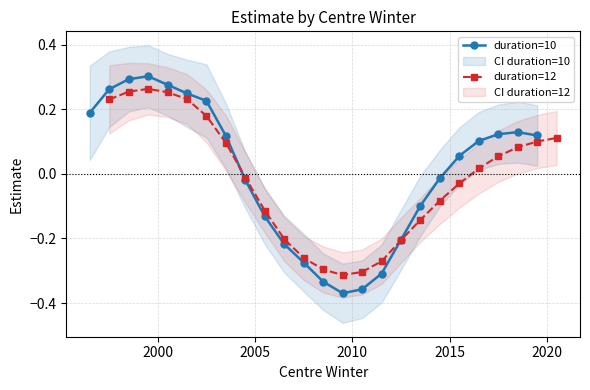

In duration=12, how many points are lower than both neighbors (excluding endpoints)?

1